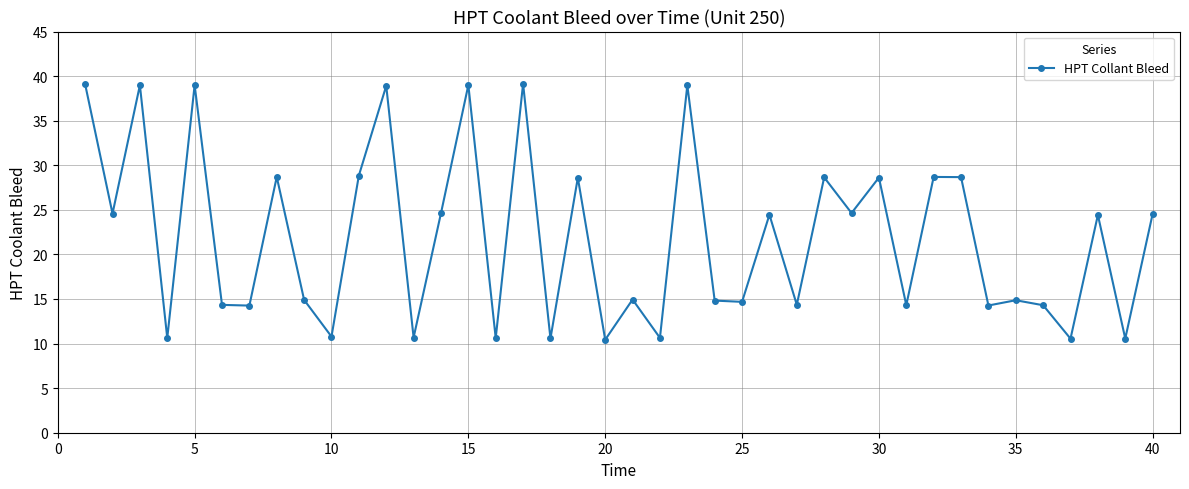

What is the greatest value displayed?

39.1